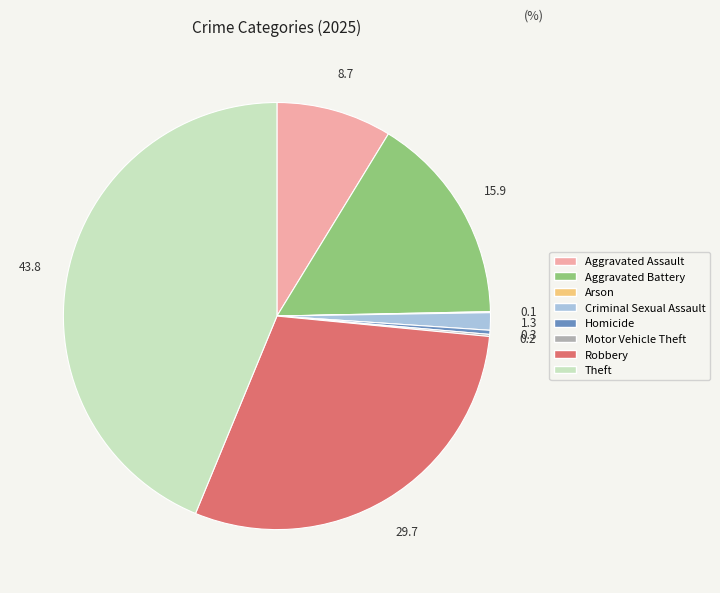

Which has a higher value, Criminal Sexual Assault or Robbery?

Robbery